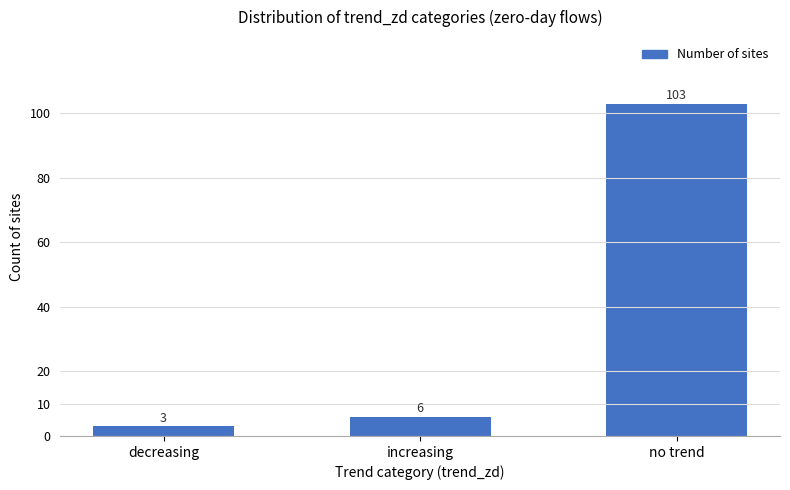

Rank the categories by value from lowest to highest.

decreasing, increasing, no trend